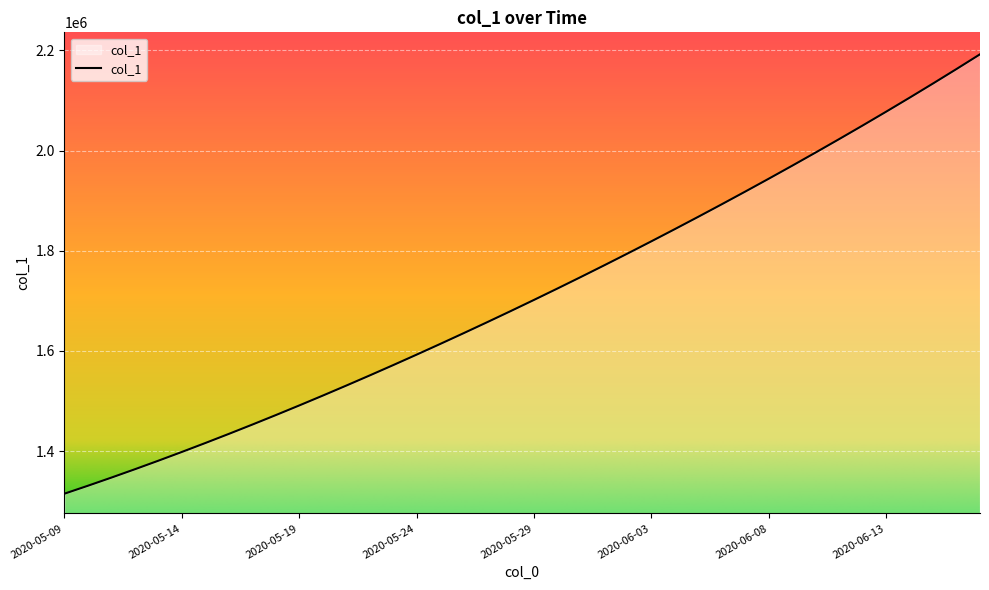

What is the greatest value displayed?

2192182.0